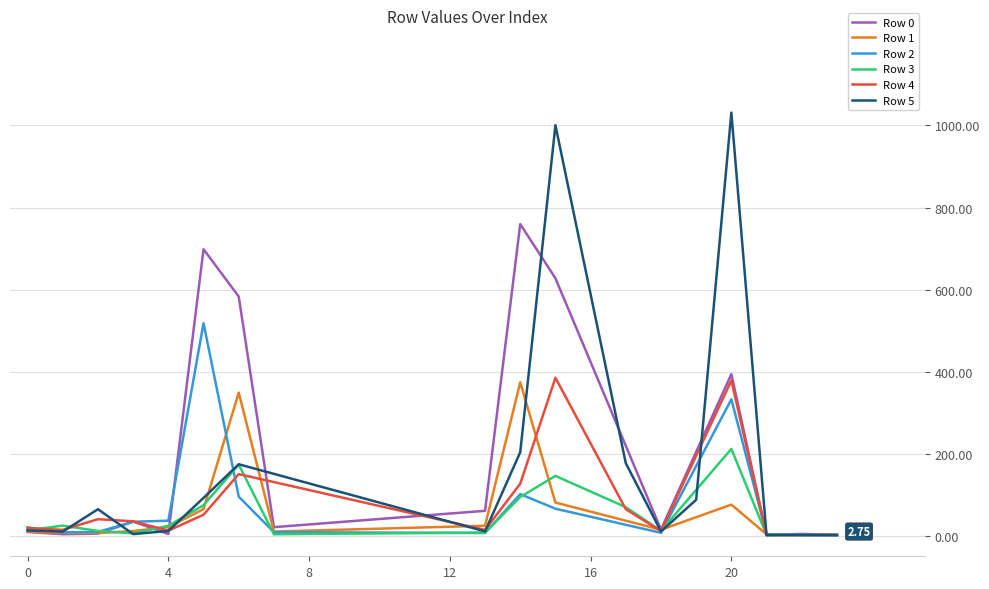

True or false: Row 0 and Row 4 cross at least once.

True